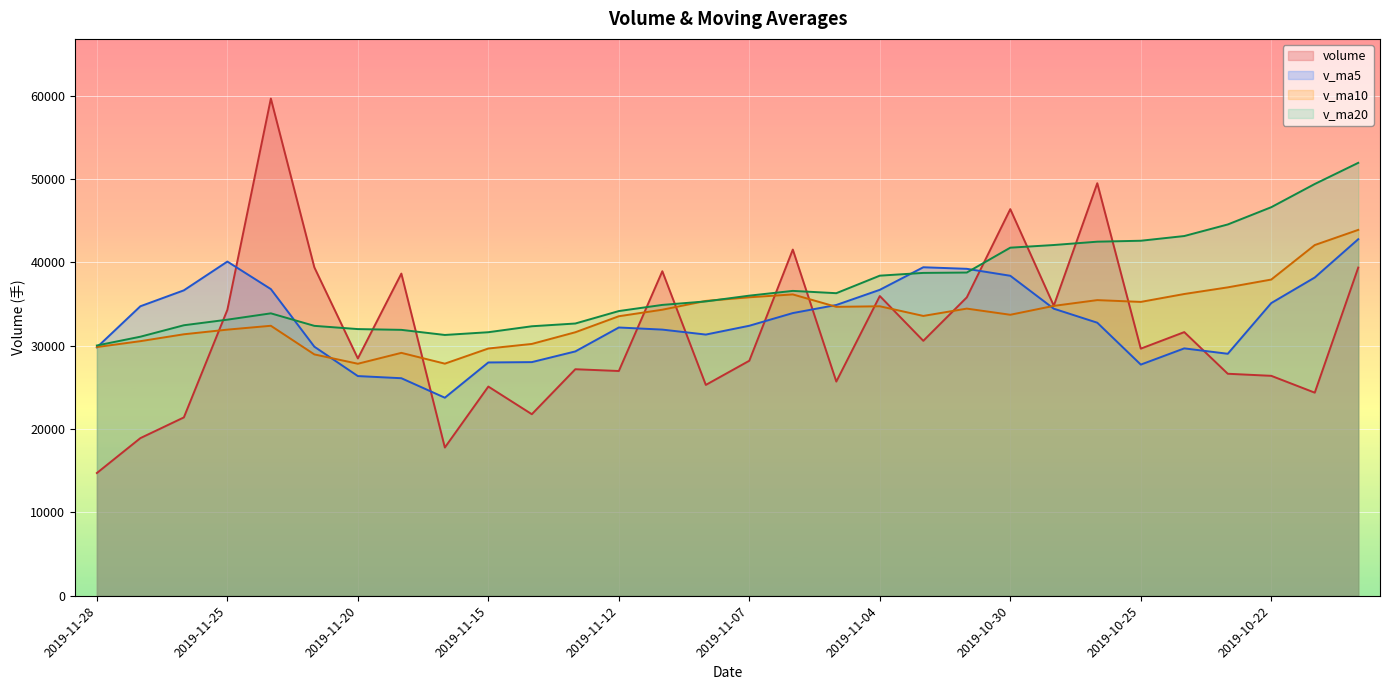

How many times do v_ma10 and v_ma5 cross each other?

4